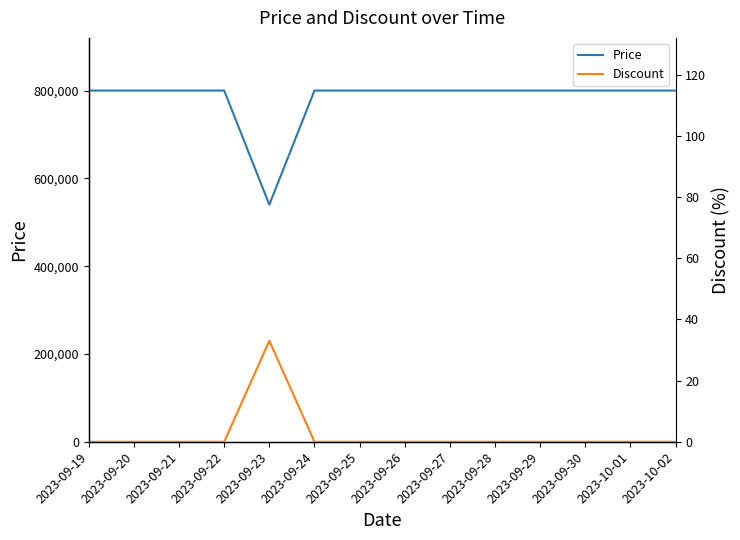

What is the difference between the second highest and minimum values in the Price series?

260000